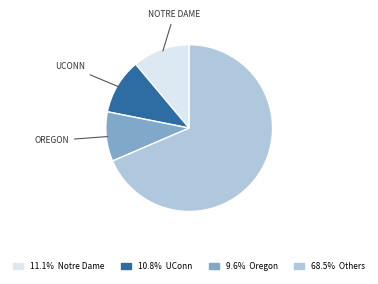

Is there a majority slice in this chart?

Yes